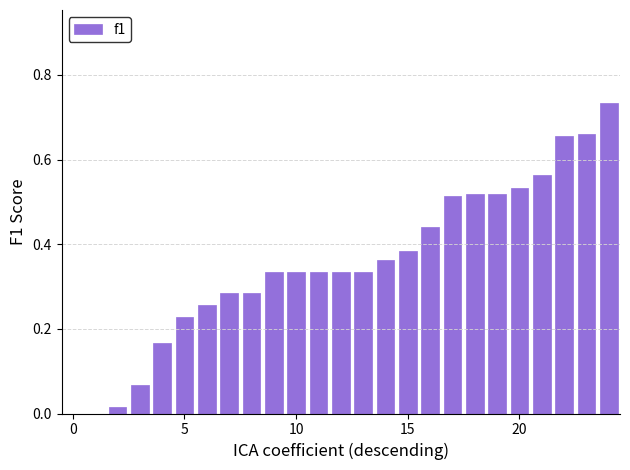

What is the sum of all values?

8.9